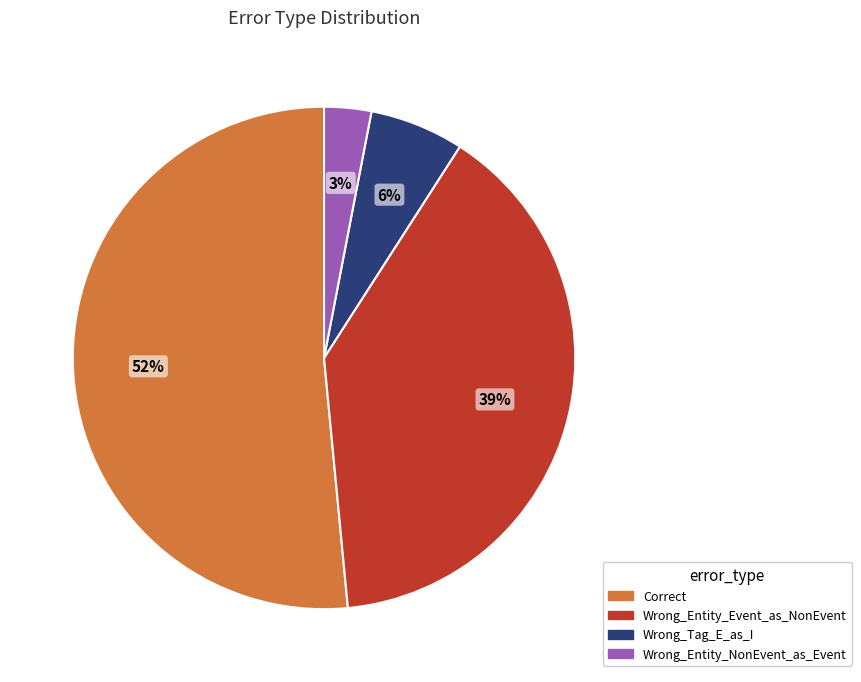

Rank the categories by value from highest to lowest.

Correct, Wrong_Entity_Event_as_NonEvent, Wrong_Tag_E_as_I, Wrong_Entity_NonEvent_as_Event